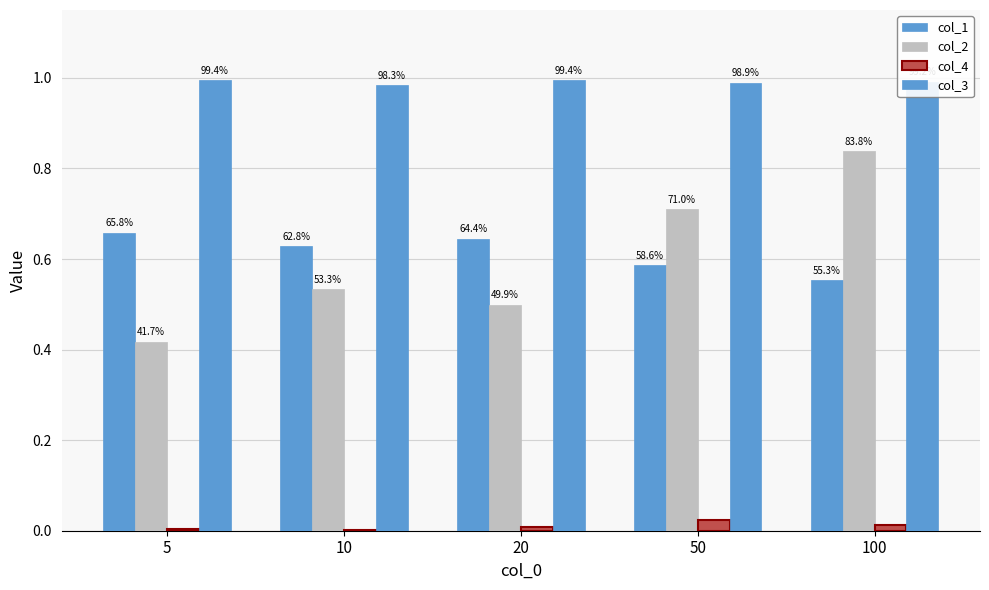

Is the value of col_1 at 100 greater than the value of col_4 at 10?

Yes